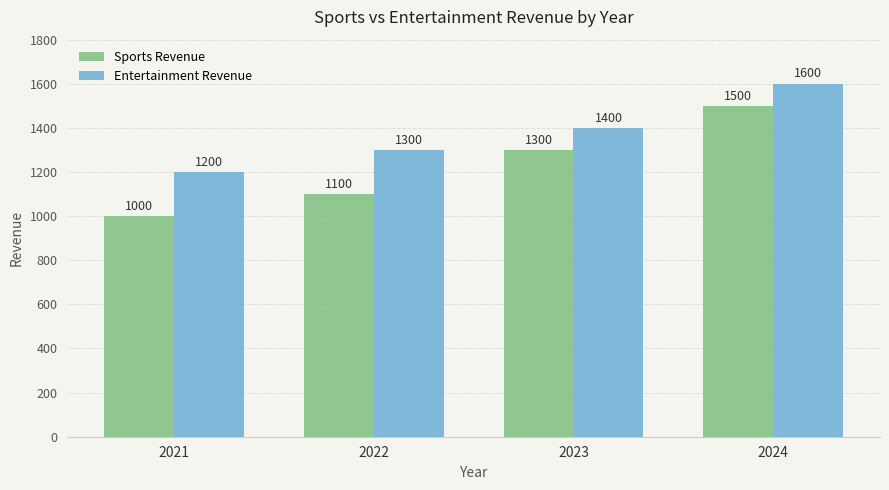

What is the total value across all series at 2021?

2200